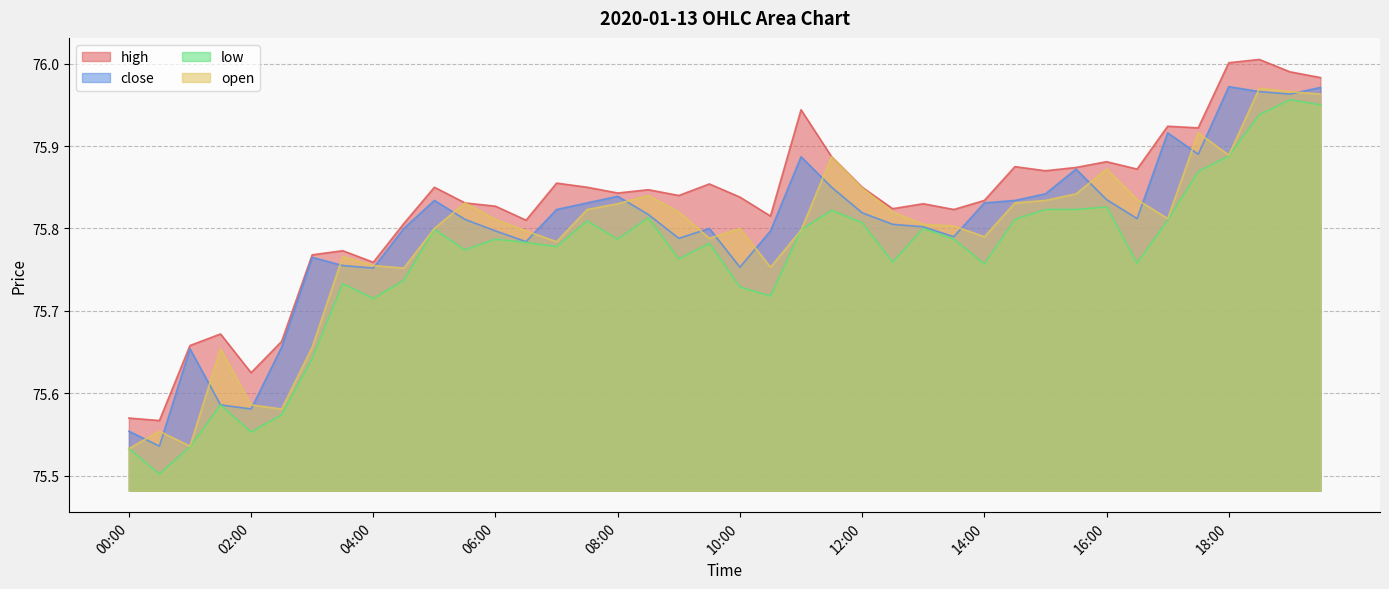

True or false: open and low intersect in this chart.

False